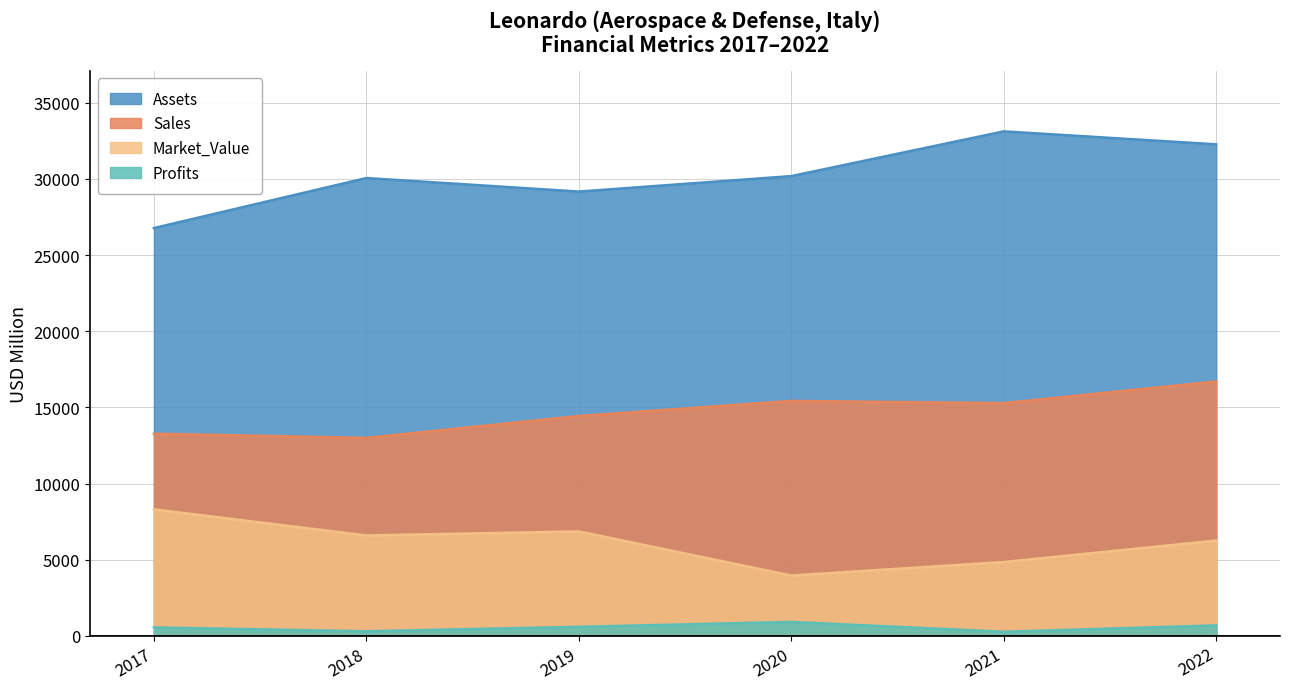

Which series has the largest range (max minus min)?

Assets